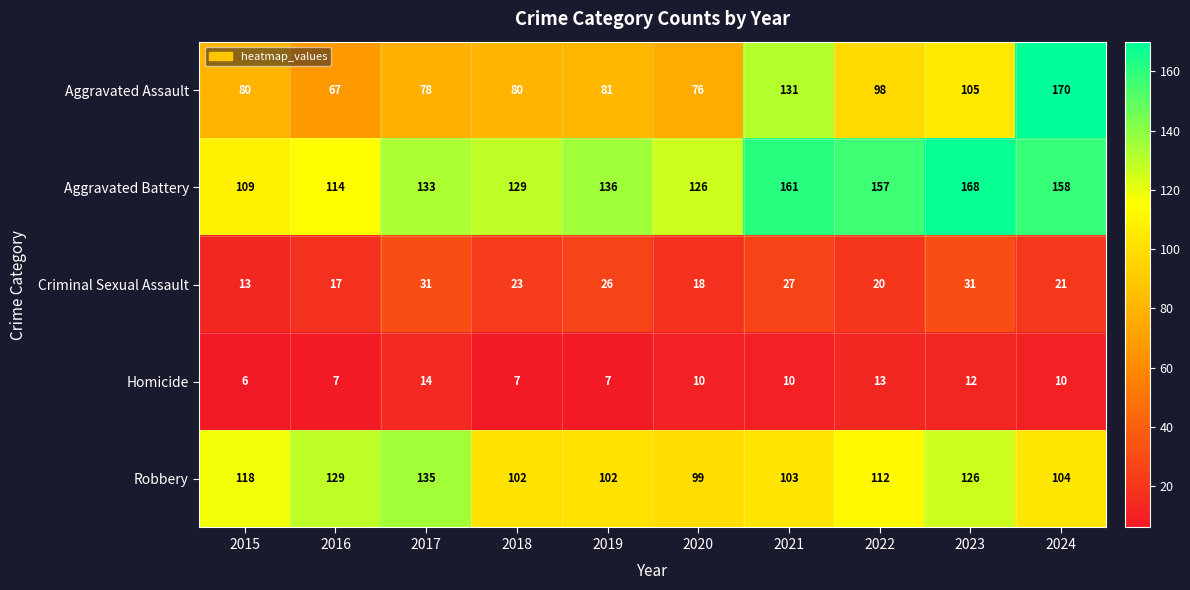

Where does the Criminal Sexual Assault series first go above 23?

2017